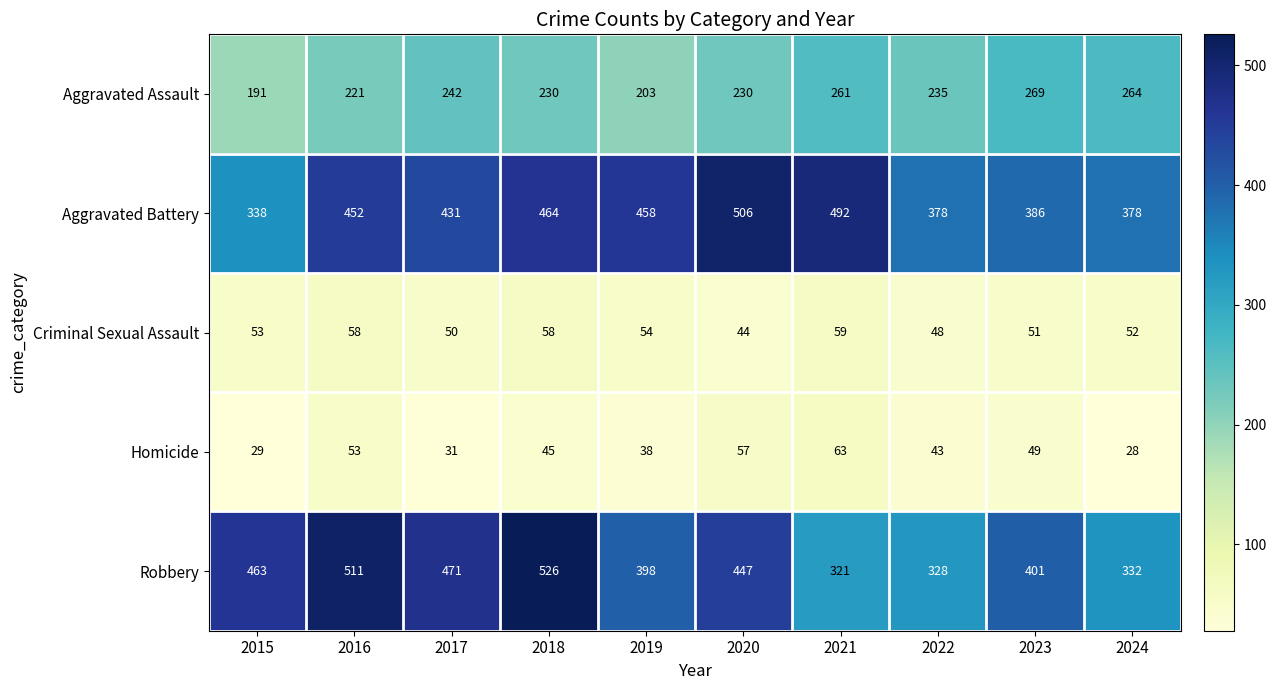

At which label is Aggravated Battery closest to 422?

2017